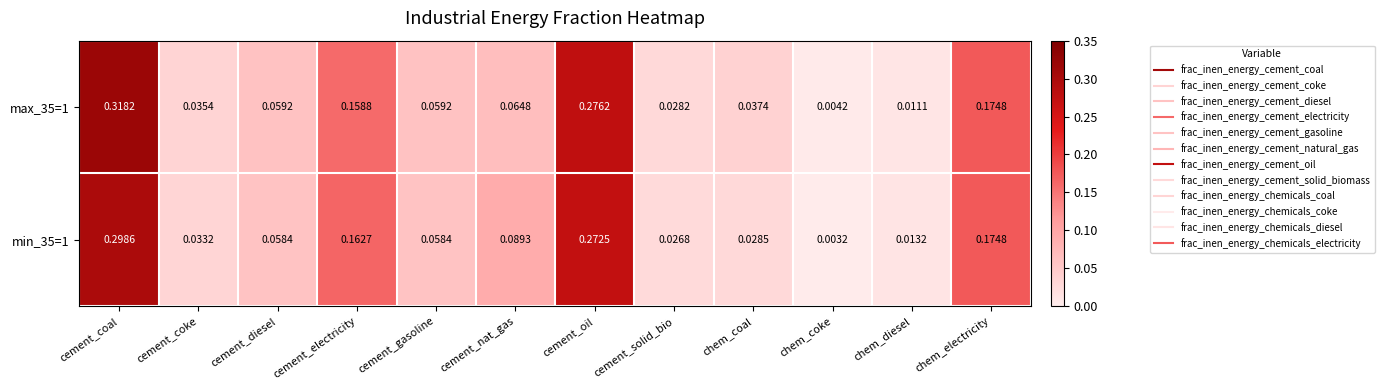

Is the value of max_35=1 at cement_electricity greater than the value of min_35=1 at chem_coke?

Yes